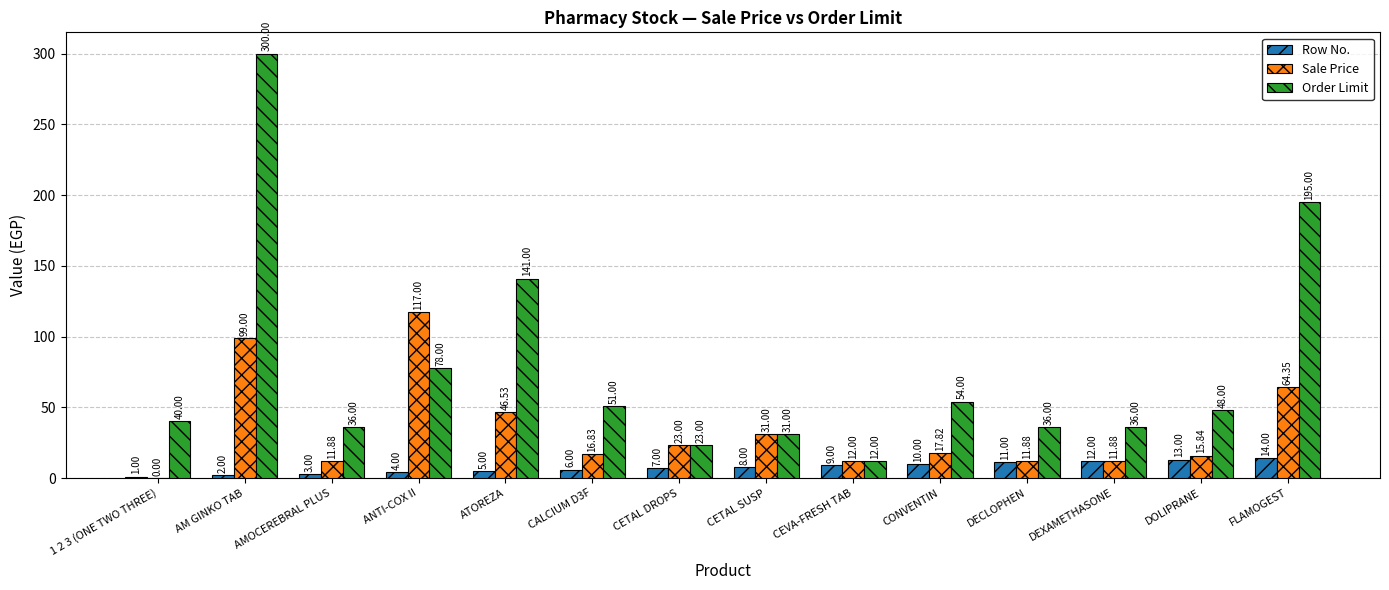

What are all the series names shown in the legend?

Row No., Sale Price, Order Limit